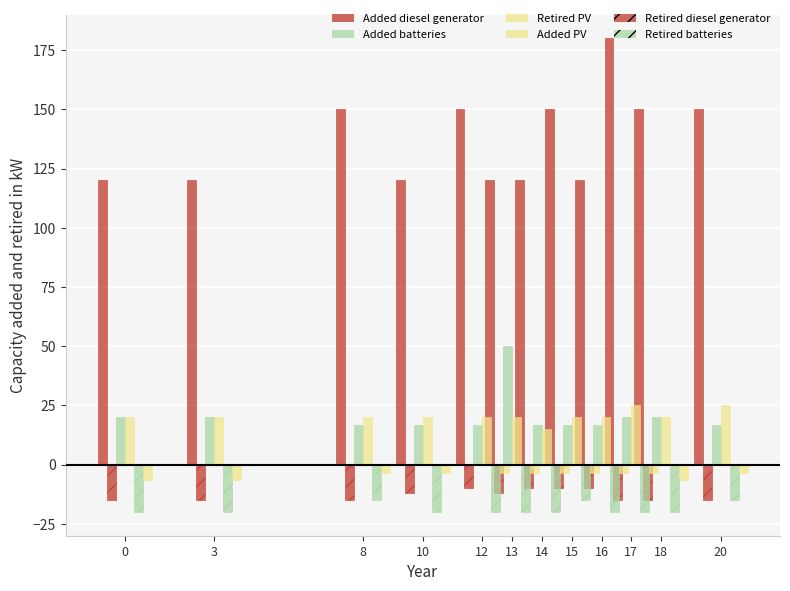

What is the total value across all series at 13?

154.7